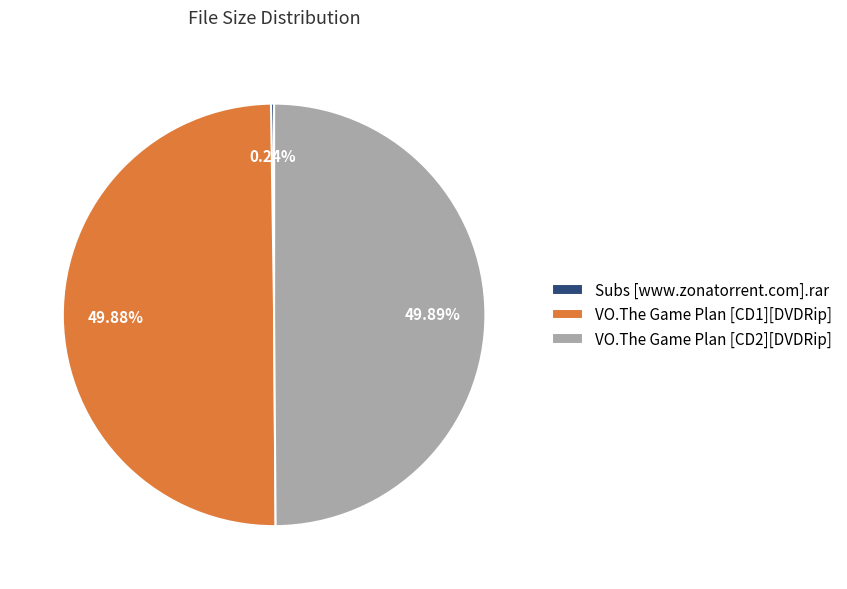

Is the sum of VO.The Game Plan [CD1][DVDRip] and VO.The Game Plan [CD2][DVDRip] greater than half?

Yes